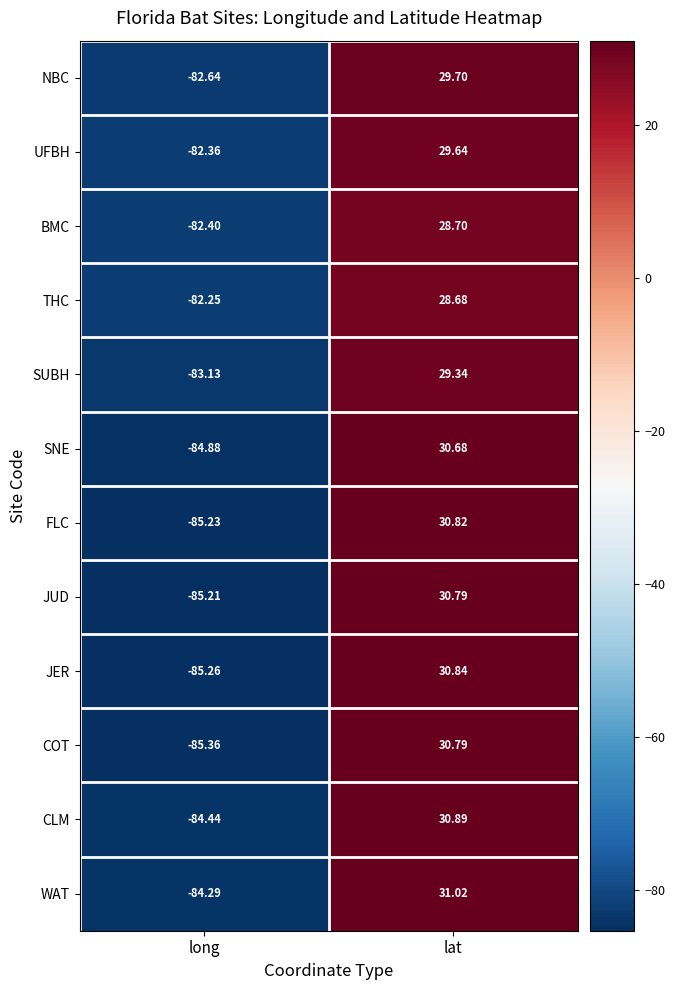

Between long and lat, which series saw the biggest shift?

COT